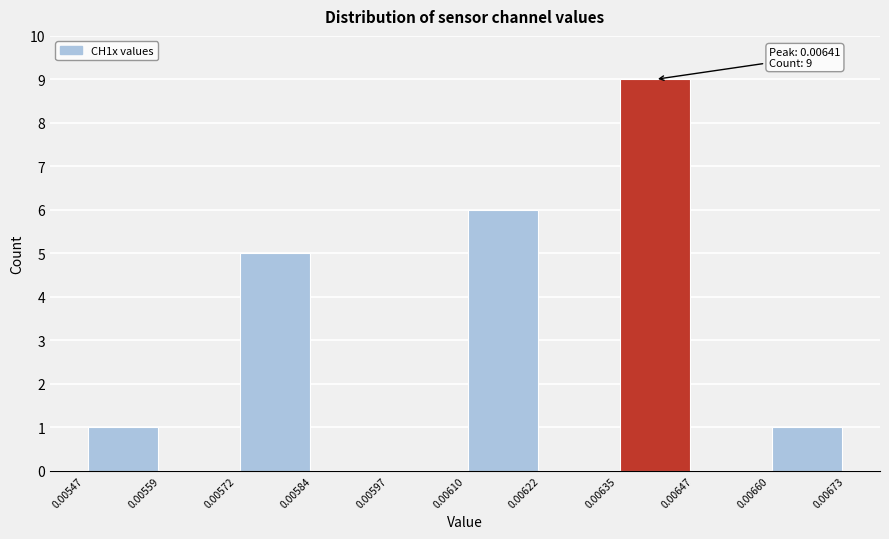

Over which range of the x-axis is the bar tallest?

0.00635 to 0.00647